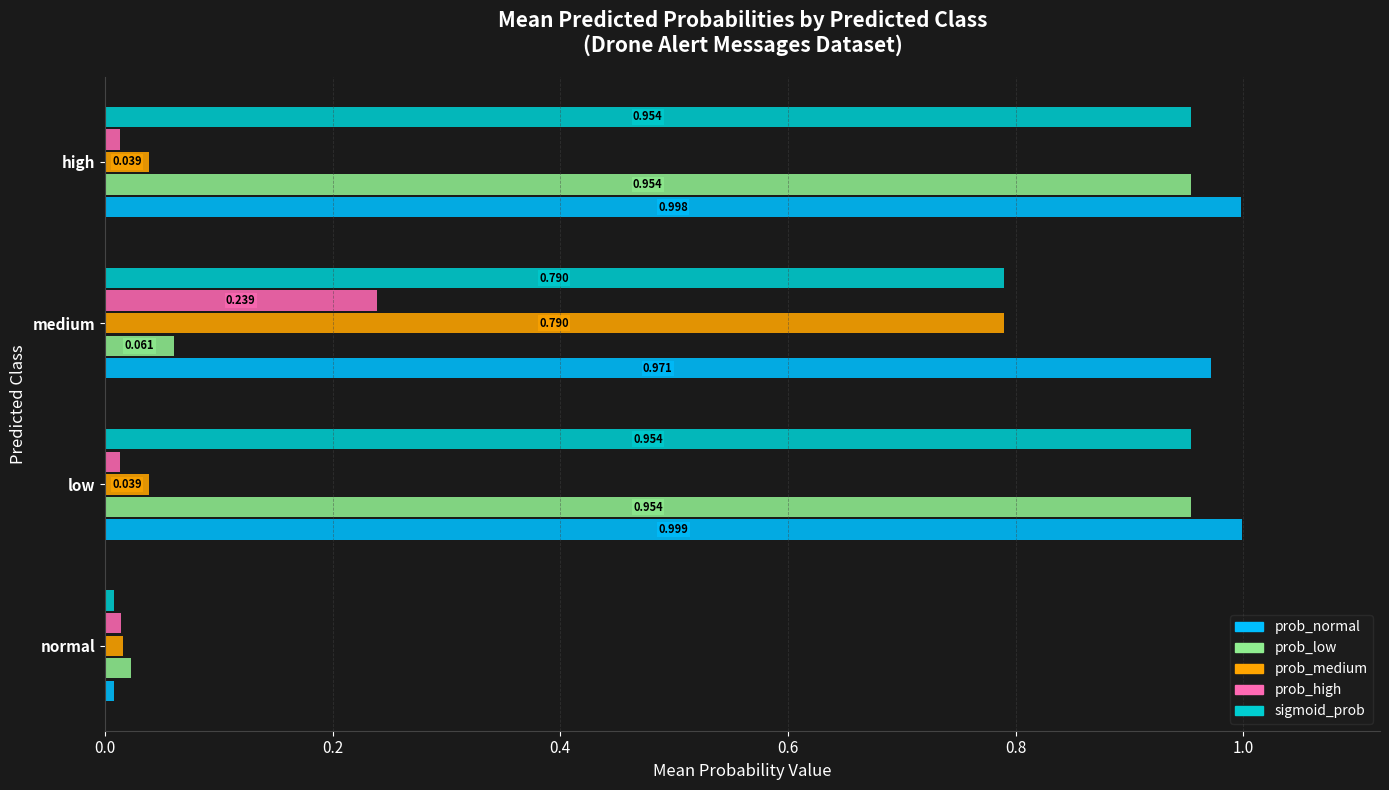

Between low and medium, which series saw the biggest shift?

prob_low